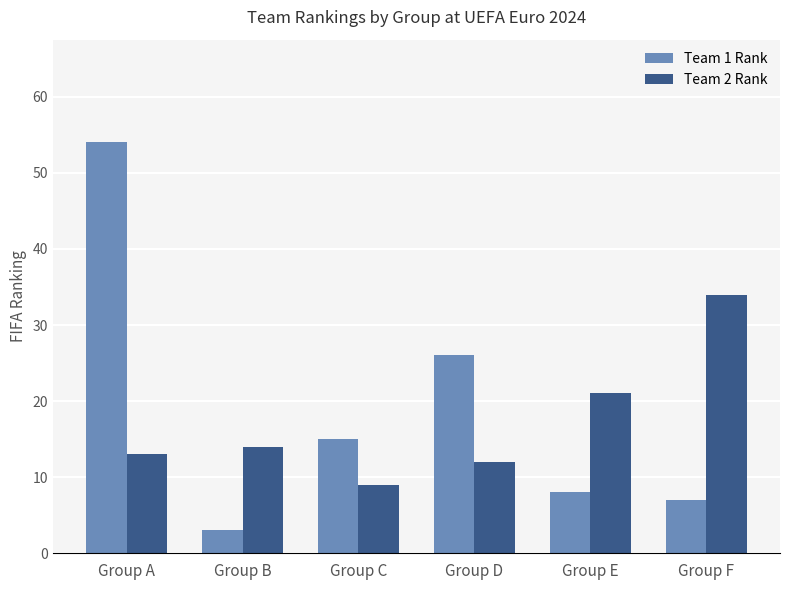

Which category has the lowest value across all series?

Group B